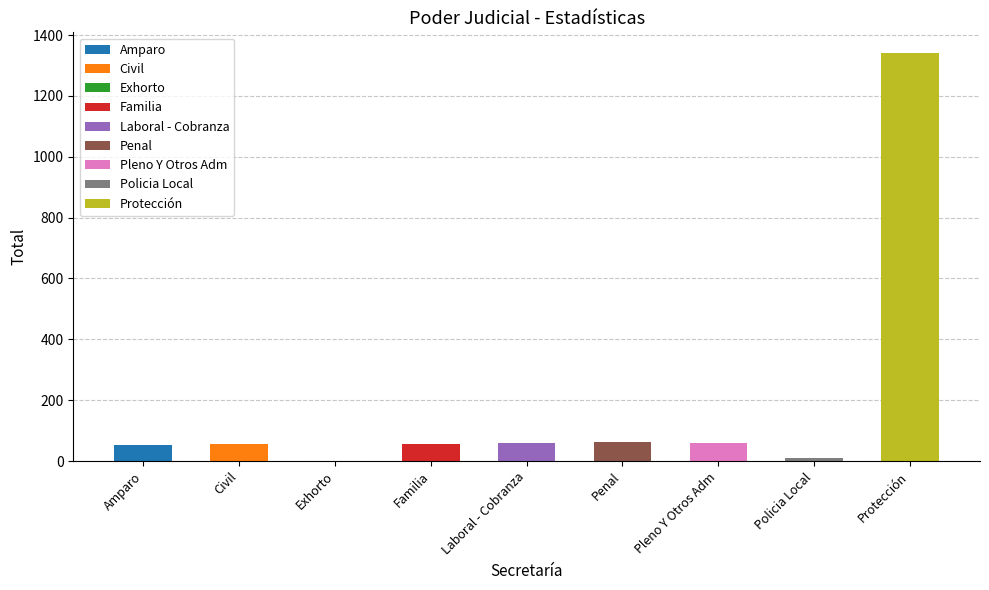

Which has a higher value, Protección or Exhorto?

Protección